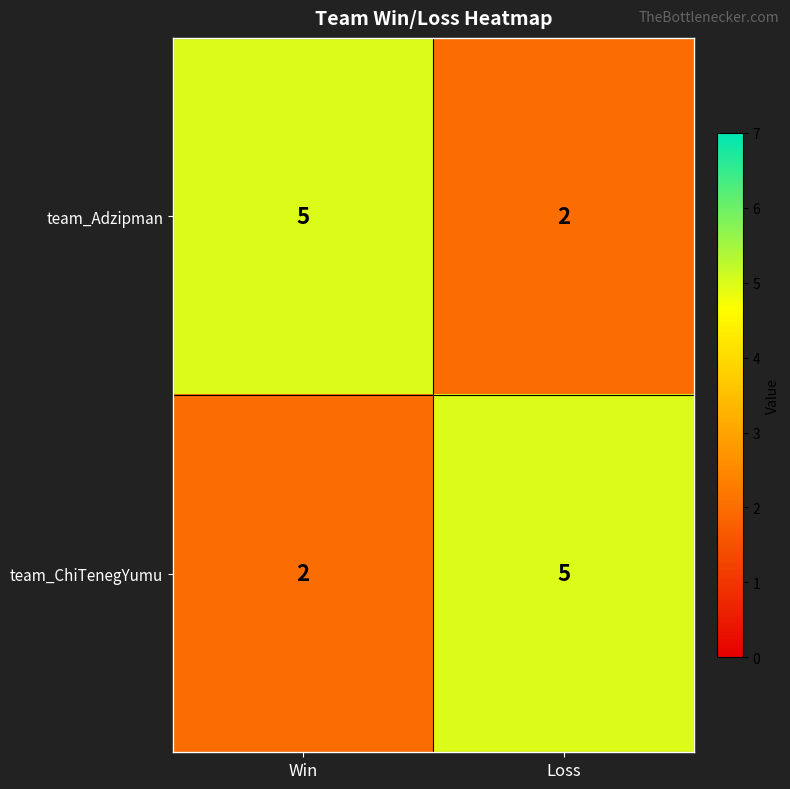

Reading right to left, extract all data points from this chart.

team_Adzipman: Loss=2	Win=5
team_ChiTenegYumu: Loss=5	Win=2